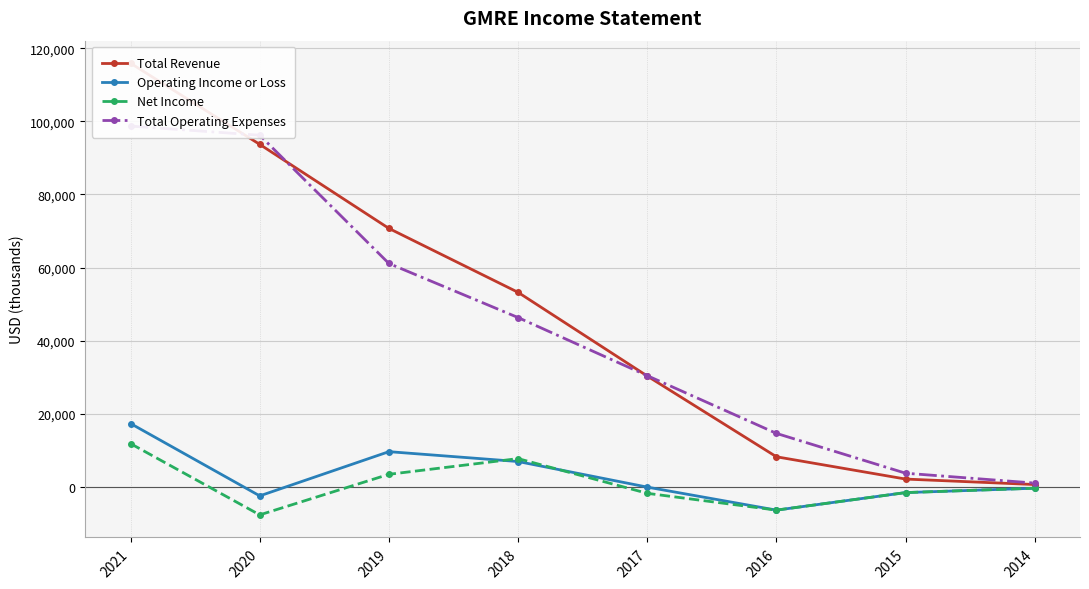

At which category does the chart reach its minimum across all series?

2020